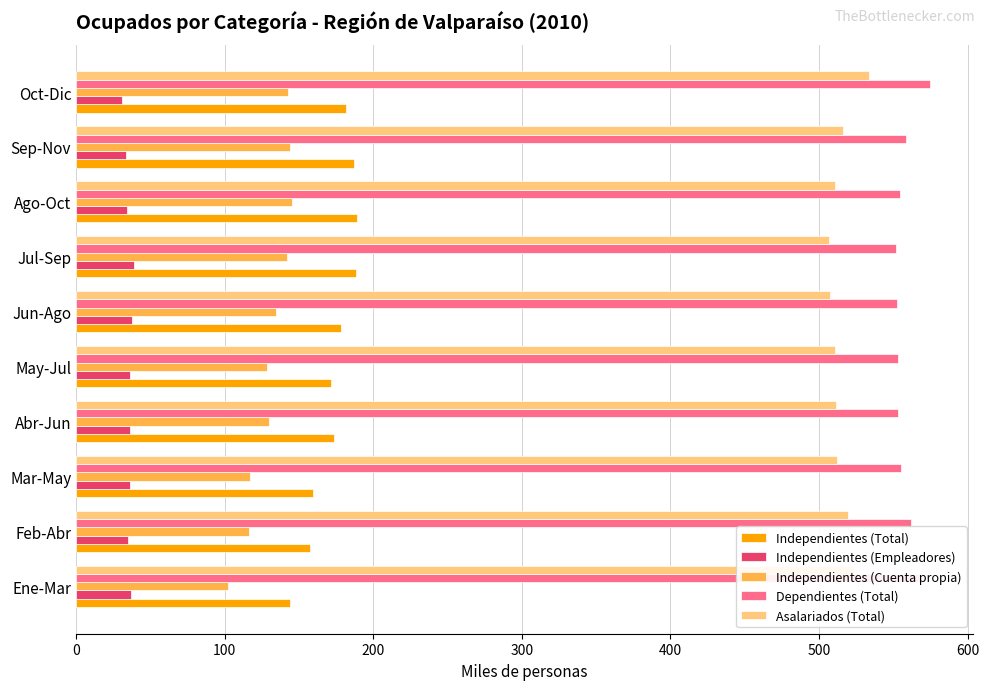

What is the minimum value shown in the chart?

31.1